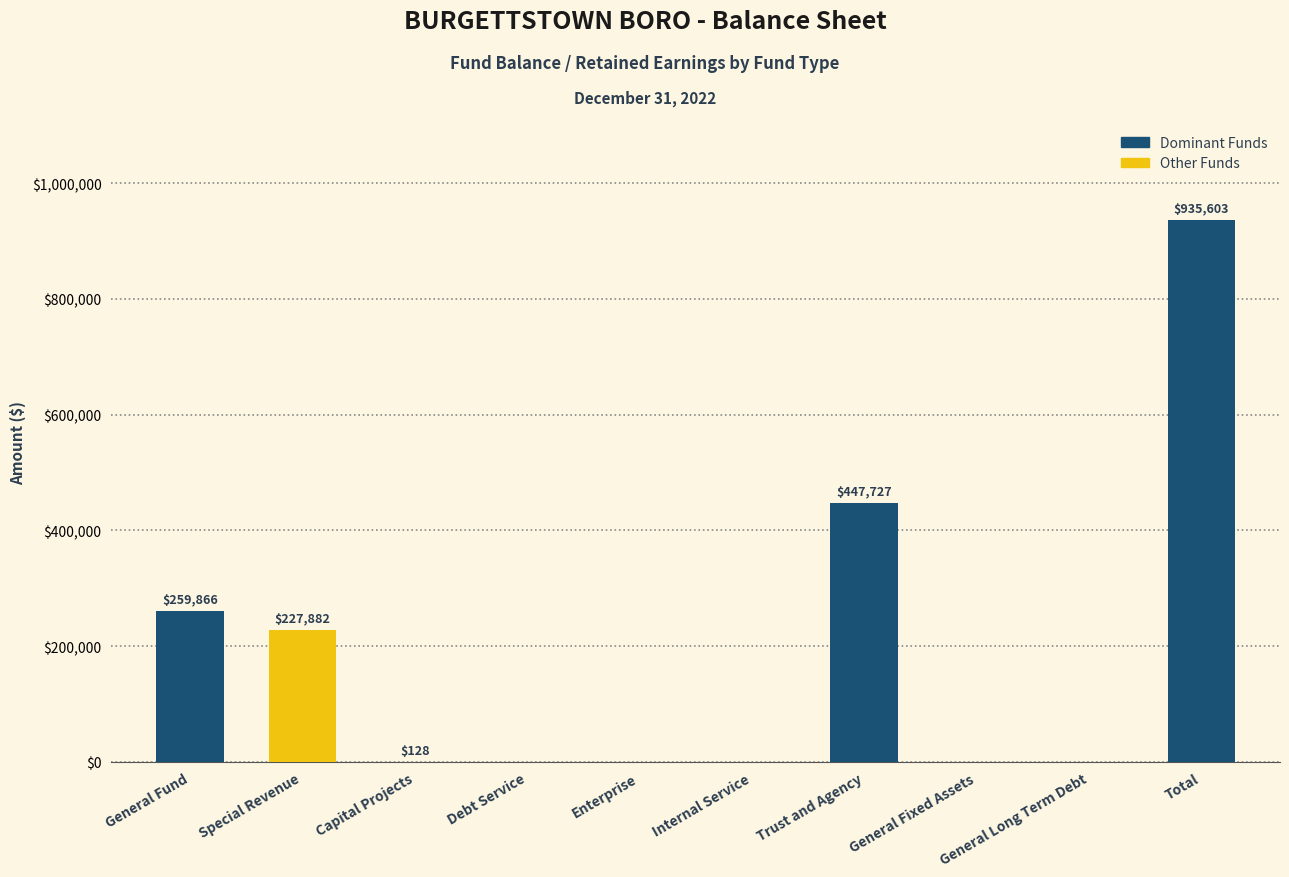

Where does the data first go above 128?

General Fund